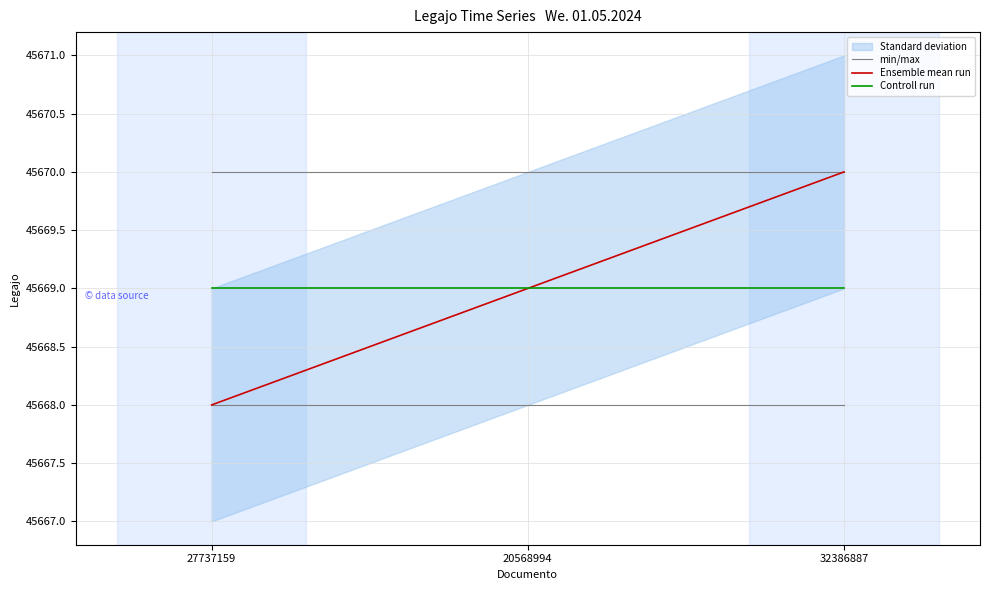

Is the value of min/max at 20568994 greater than the value of Ensemble mean run at 27737159?

Yes